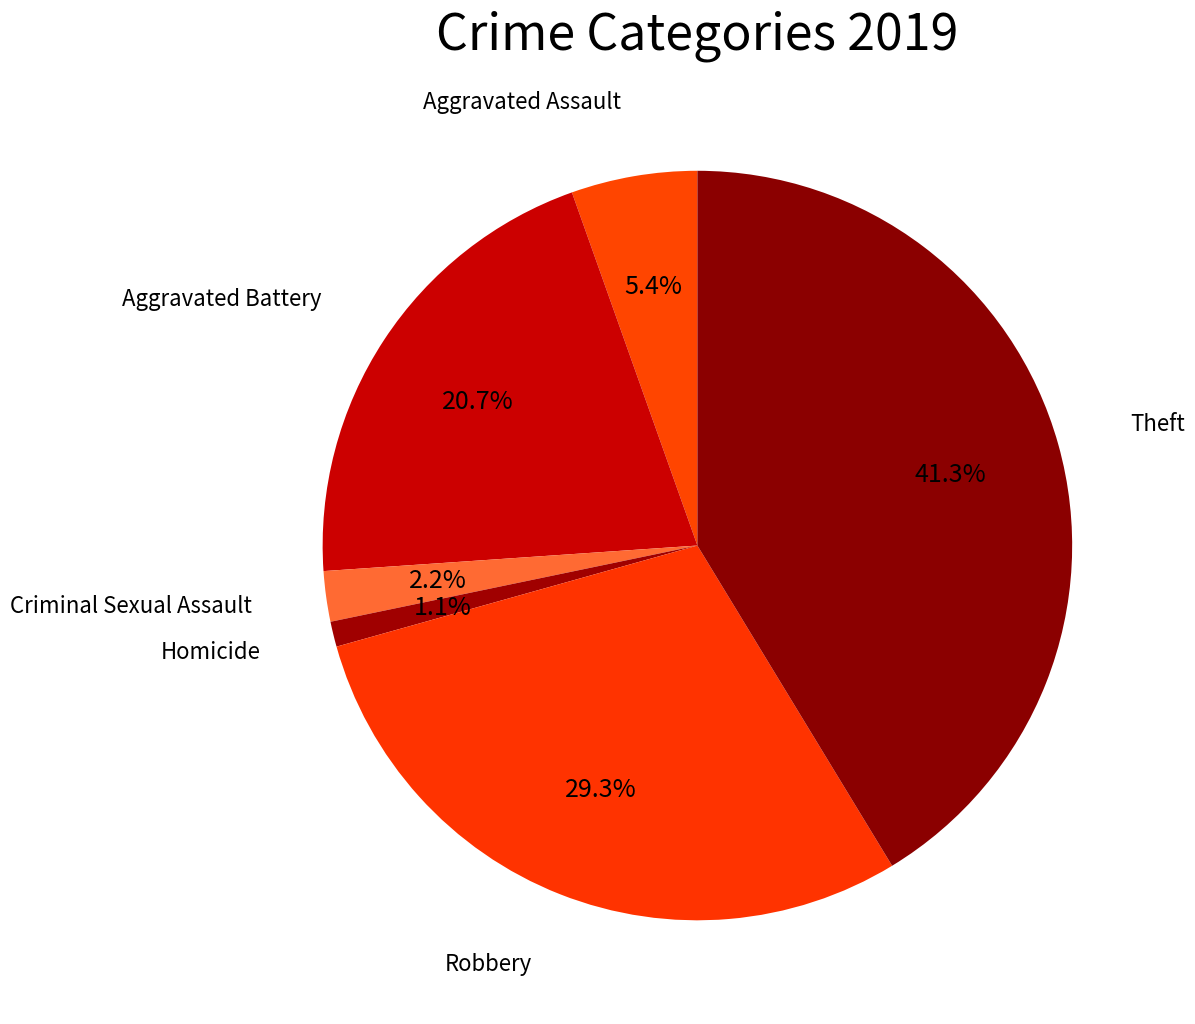

To the nearest percent, what portion does Aggravated Assault represent?

5%